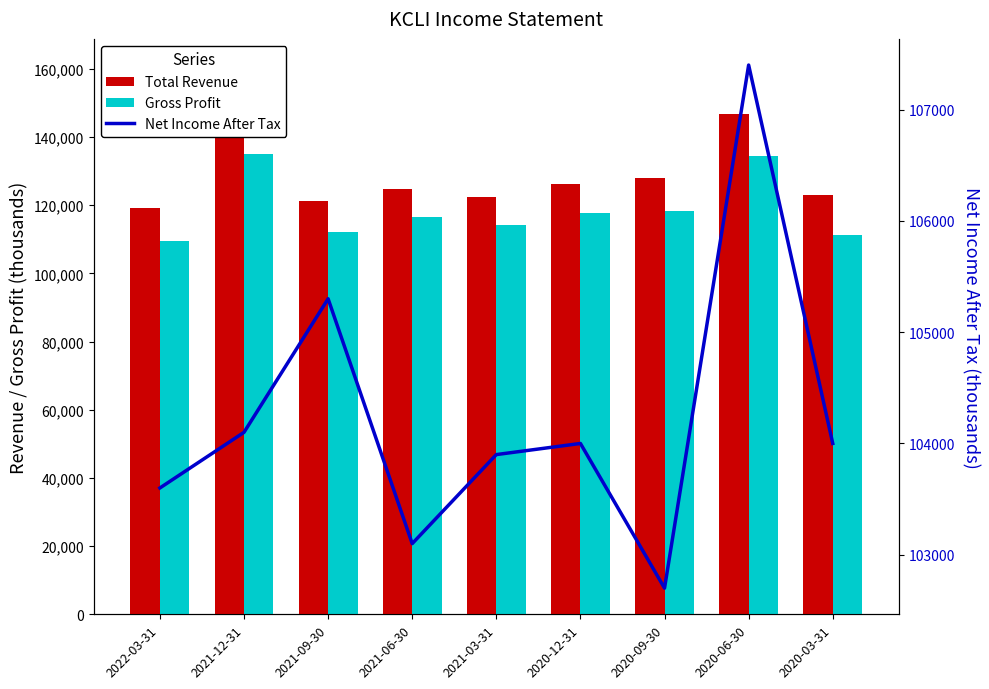

Which series has the widest spread of values?

Total Revenue